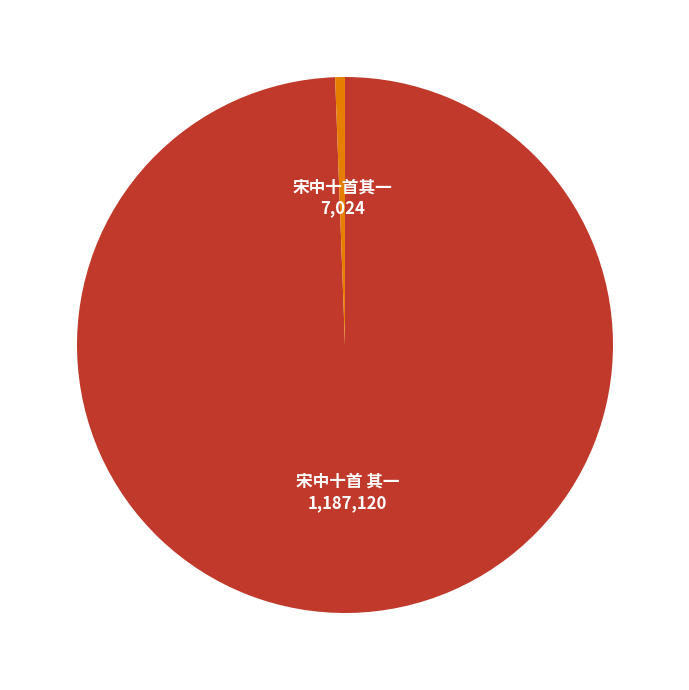

Does 宋中十首 其一 account for over 50% of the chart?

Yes